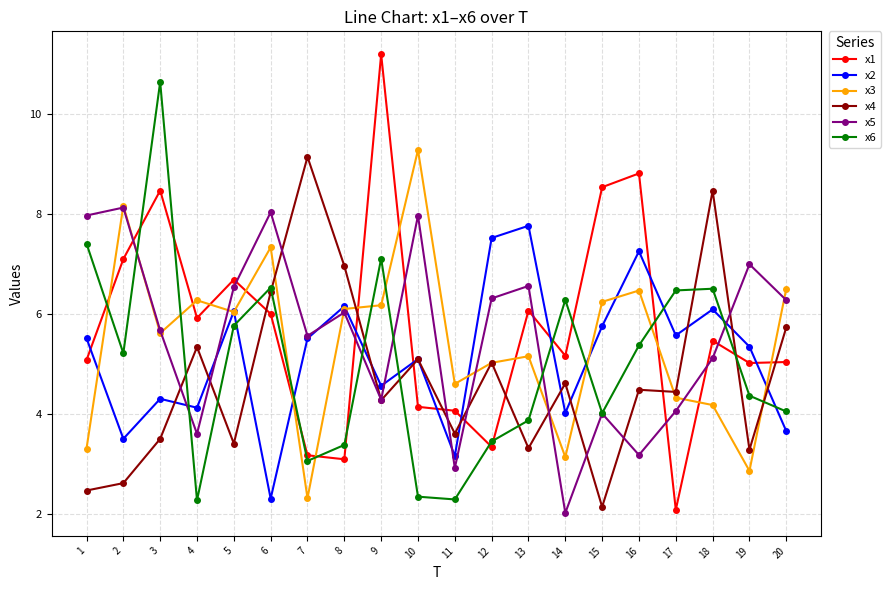

What is the approximate value of x5 at 20?

6.3